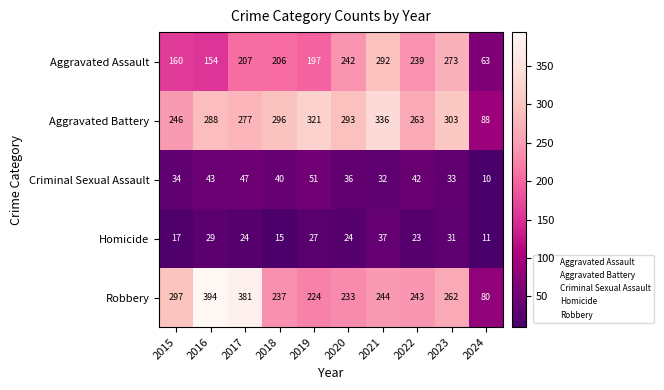

What is the maximum value shown in the chart?

394